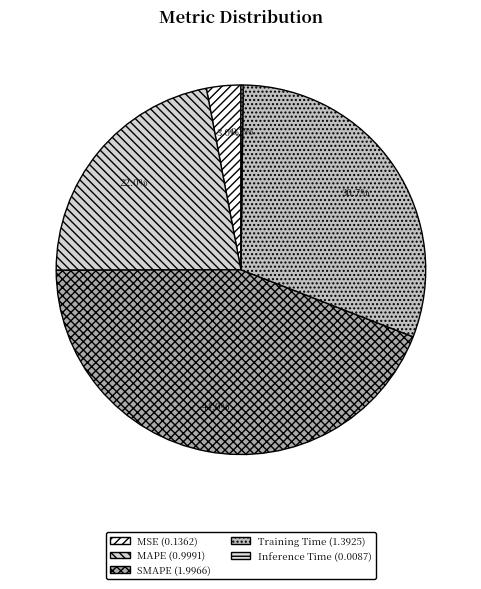

What is the total percentage of SMAPE and MSE?

47.0%